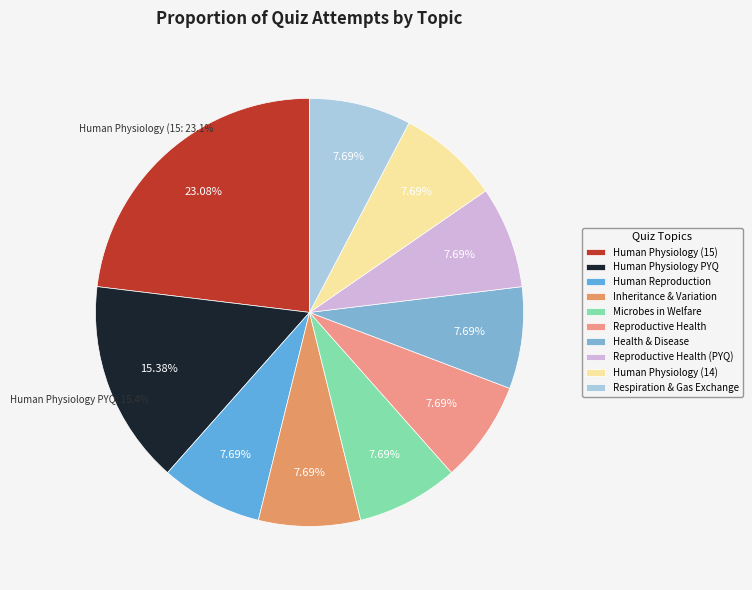

True or false: Human Physiology (14) accounts for 17% of the total.

False